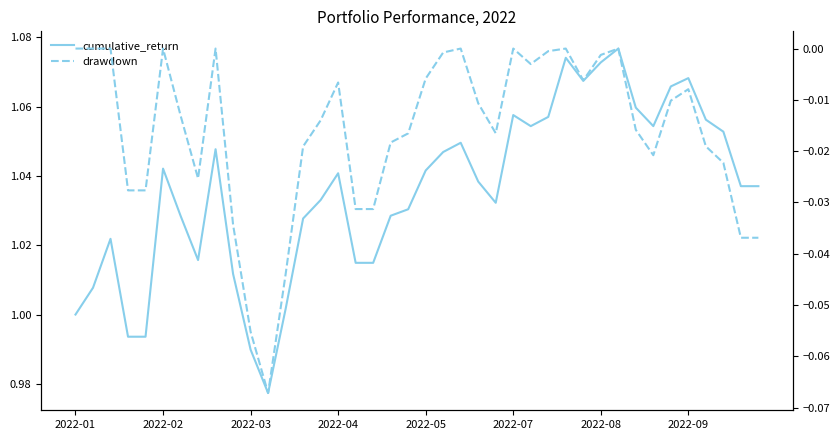

Count the number of categories in the chart.

40